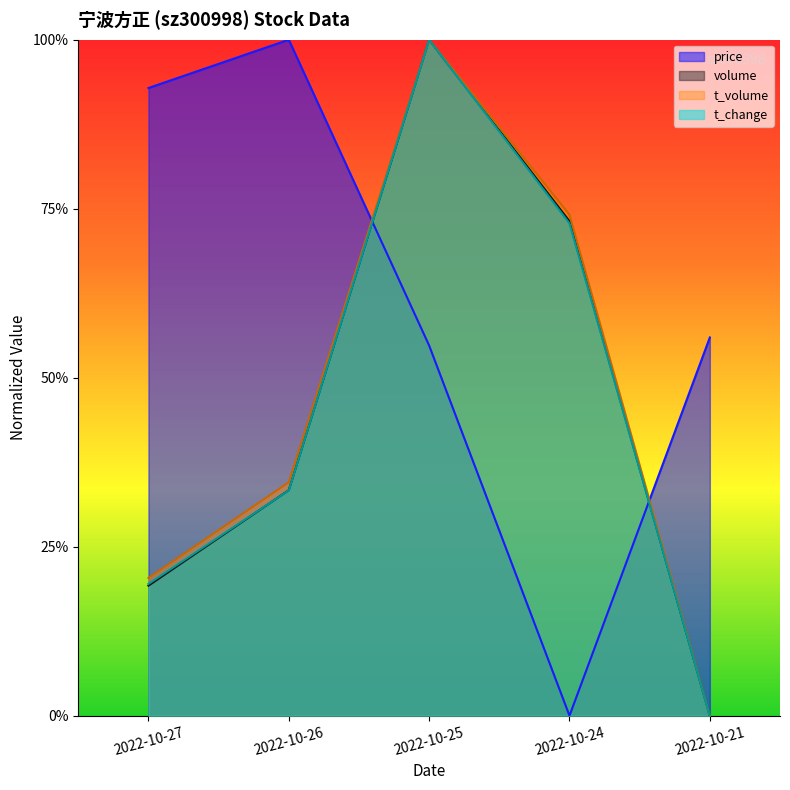

What is the total value across all series at 2022-10-25?

3.5